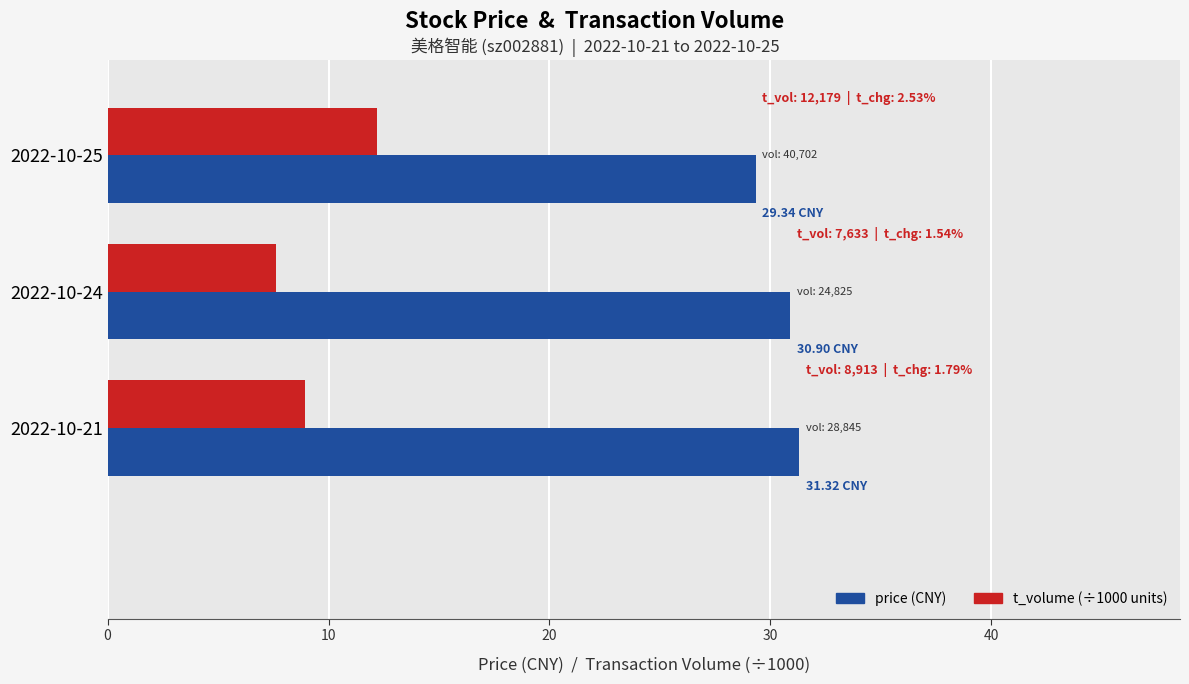

What is the total value across all series at 2022-10-24?

38.5